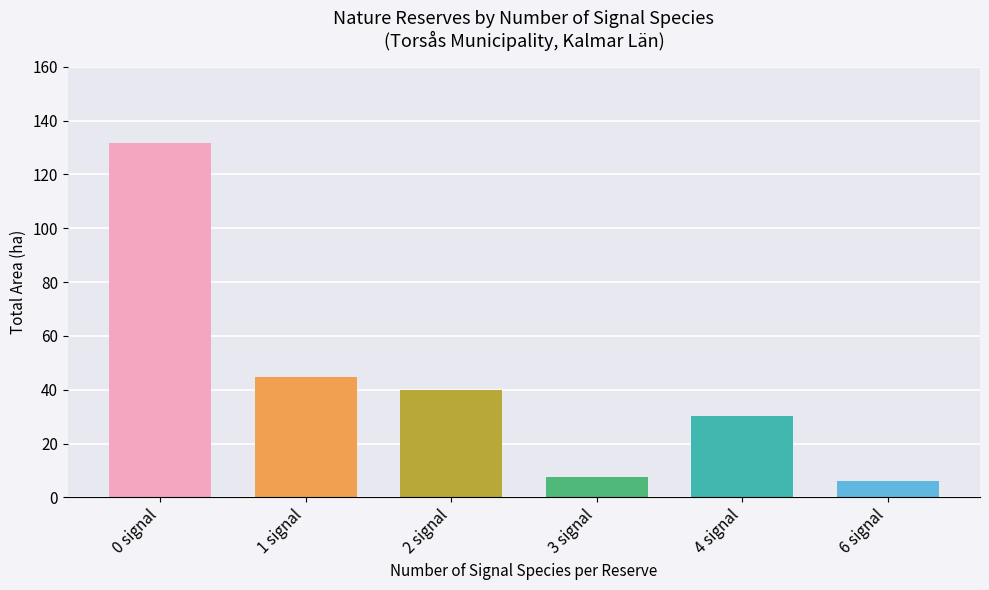

The value at 4 signal is 30.3. True or false?

True